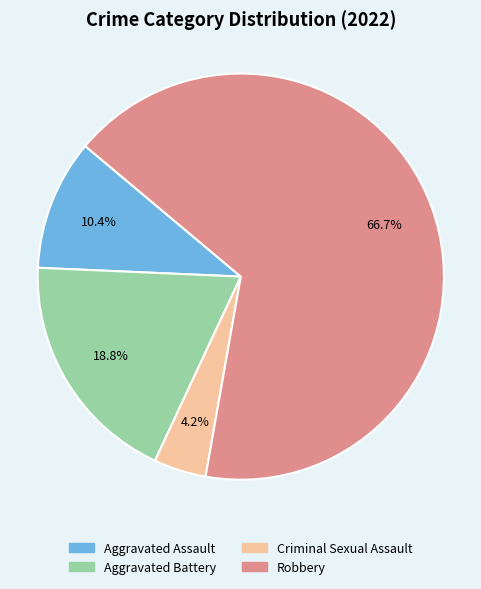

Is it true that Aggravated Battery is 4% of the pie?

False